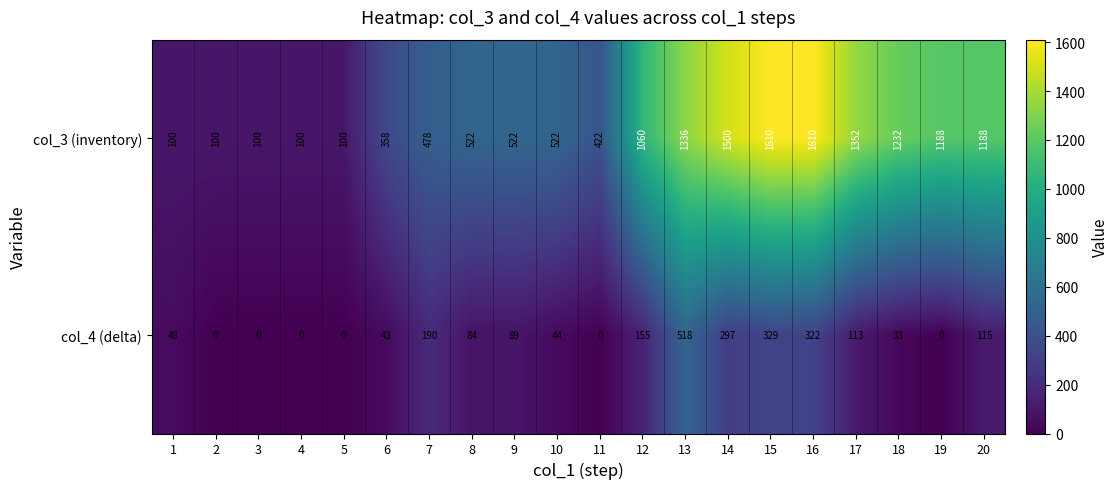

The value of col_4 (delta) at 6 is 59. True or false?

False